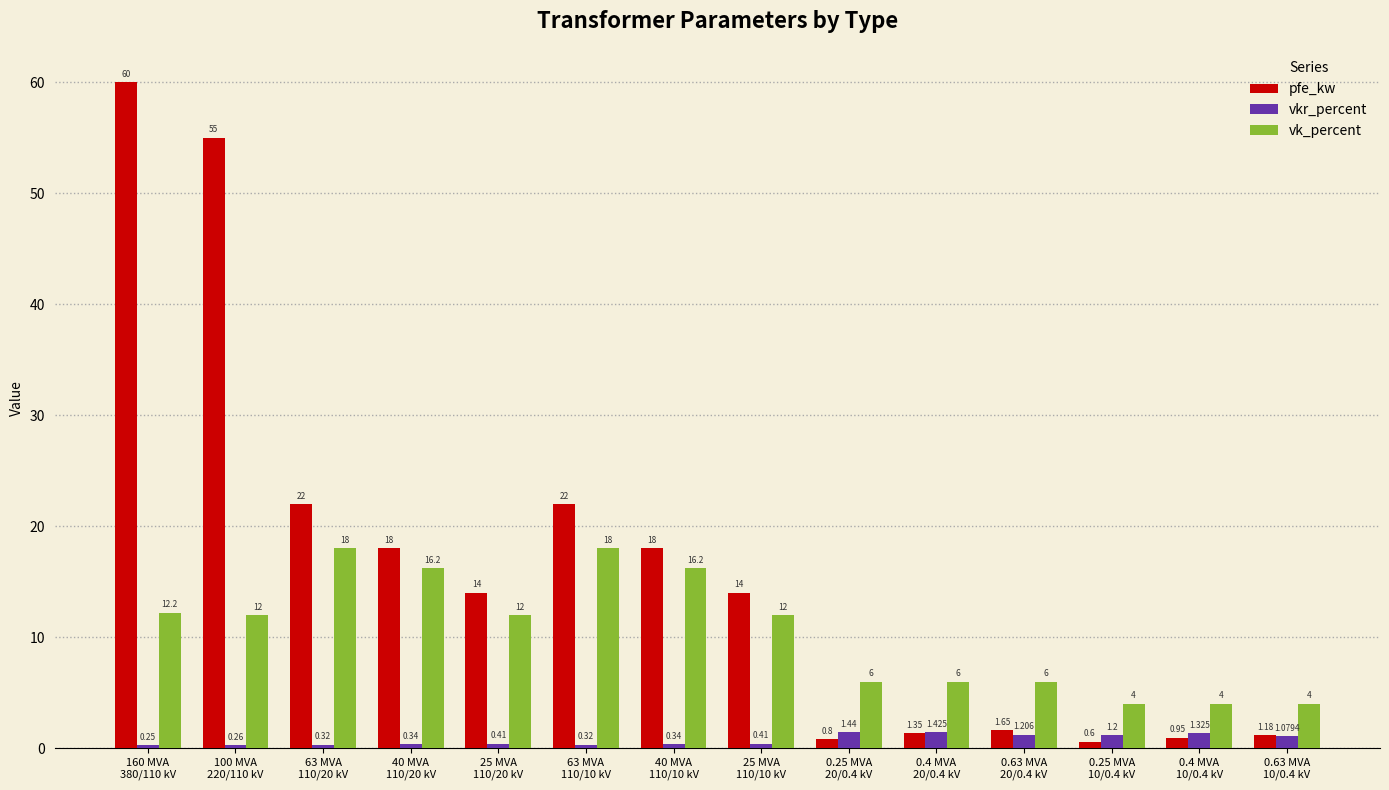

What is the difference between the maximum and minimum values in the vk_percent series?

14.0